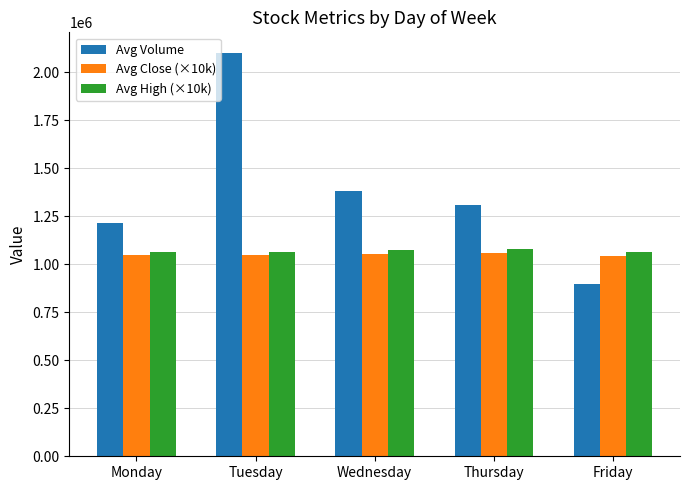

Which series changed the most between Wednesday and Friday?

Avg Volume